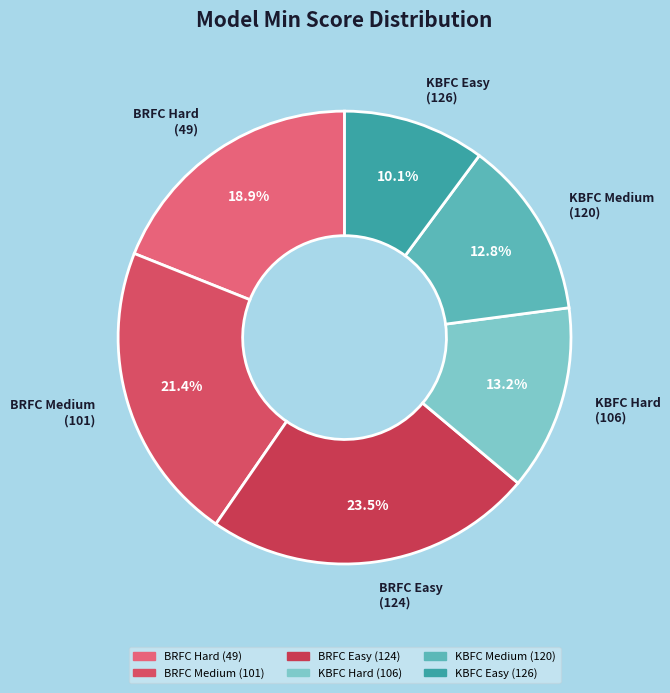

Is KBFC Medium (120) the majority of the pie?

No